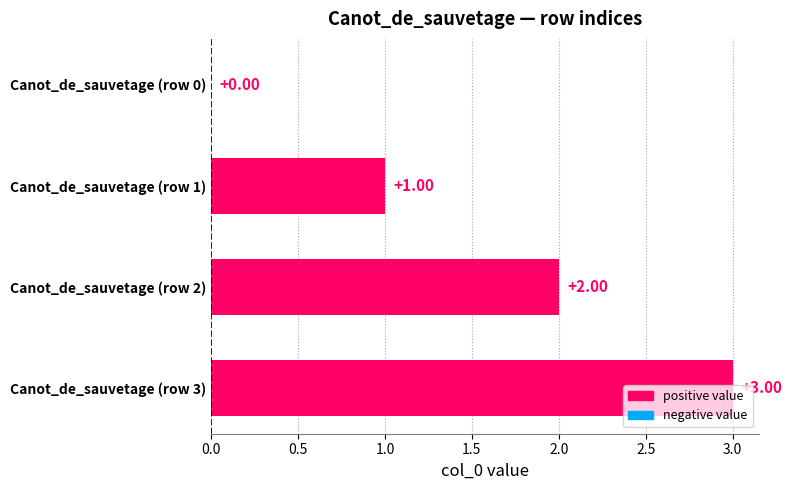

What is the sum of all values?

6